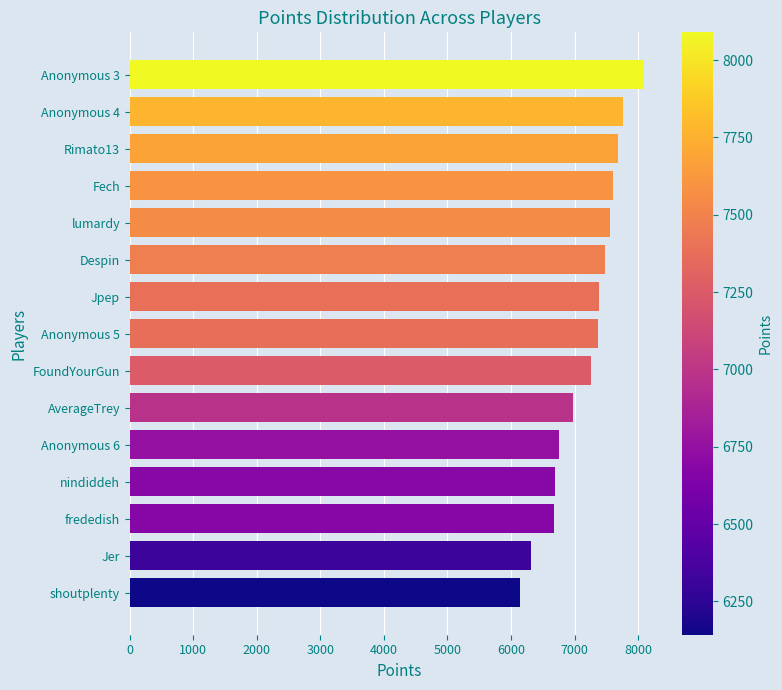

What is the ratio of the value at shoutplenty to the value at lumardy?

0.8